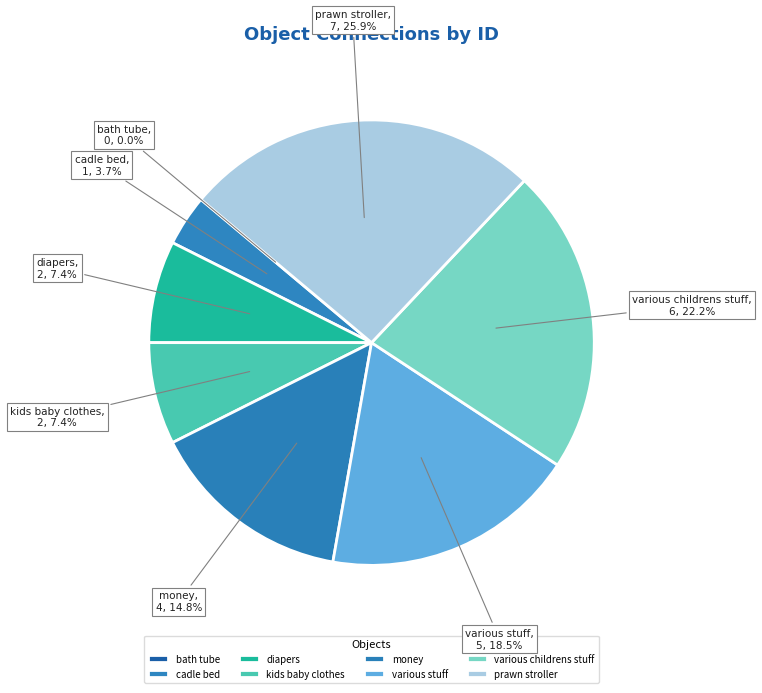

Is there a majority slice in this chart?

No